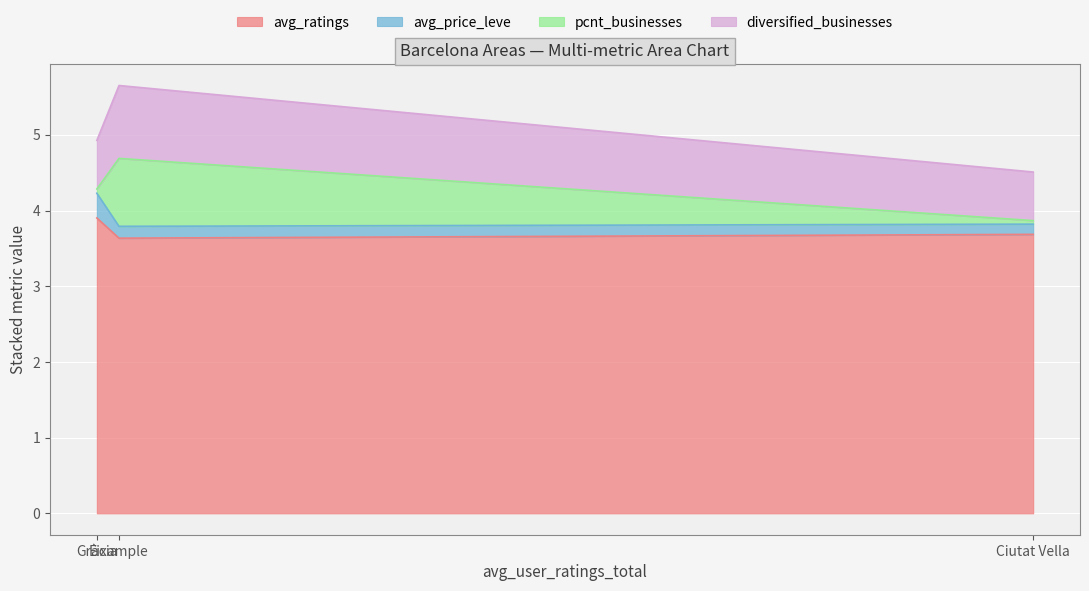

Is it true that pcnt_businesses equals 0.6 at Eixample?

False